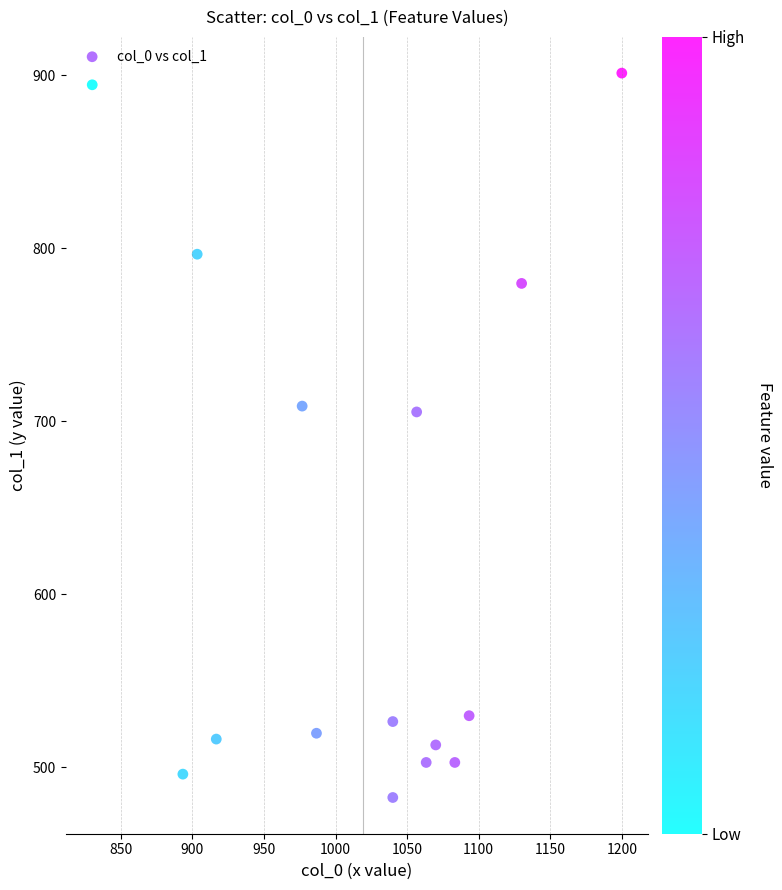

What is the range of X values (max minus min)?

370.0